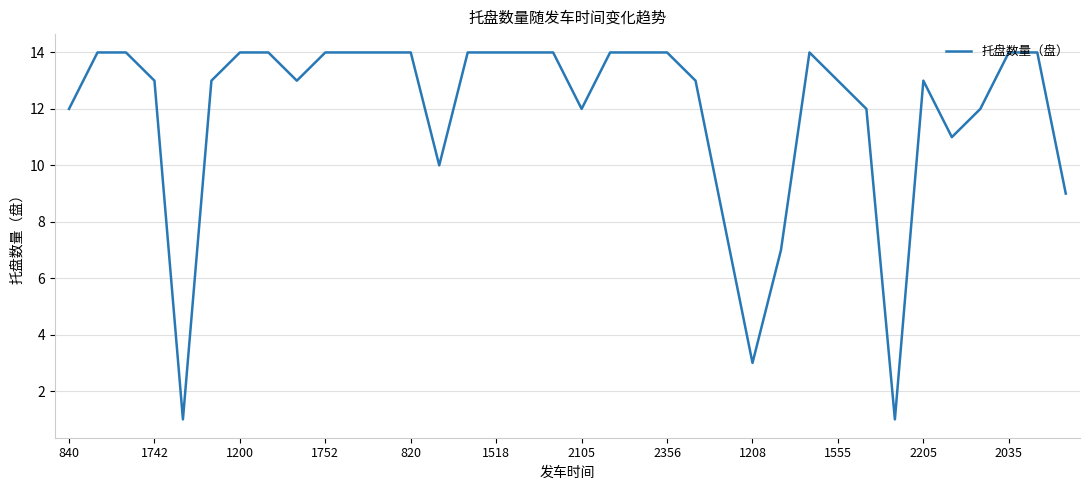

What is the maximum value shown in the chart?

14